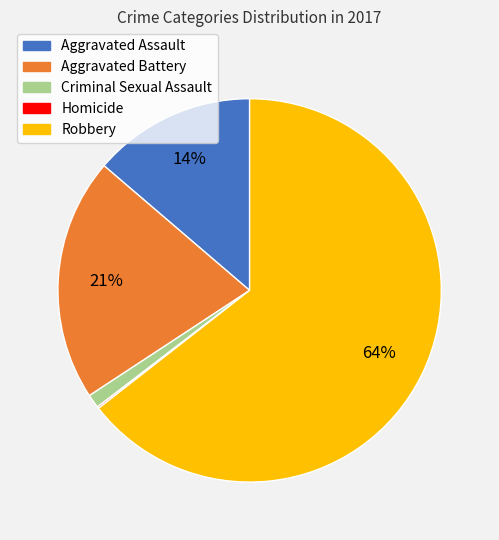

What is the largest slice in the pie chart?

Robbery